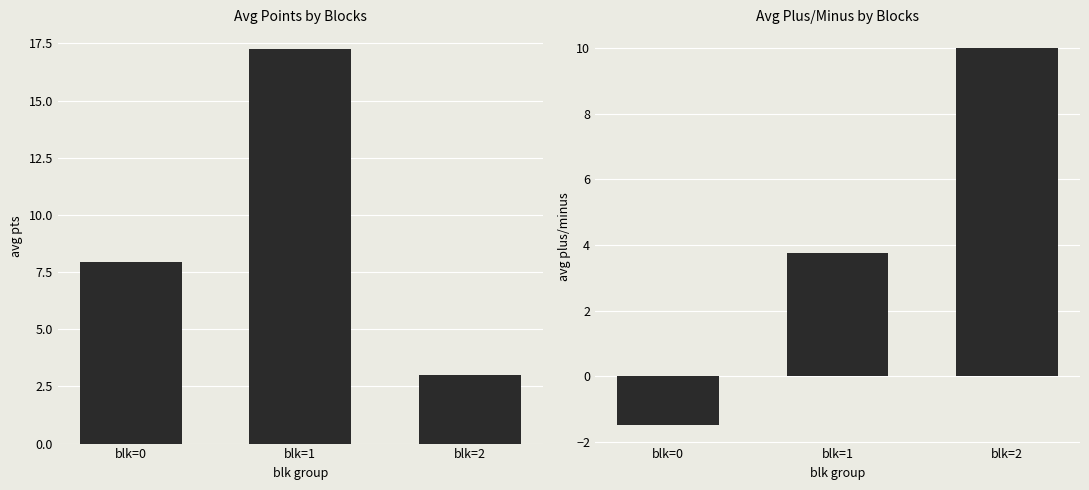

Which series has the largest range (max minus min)?

pts